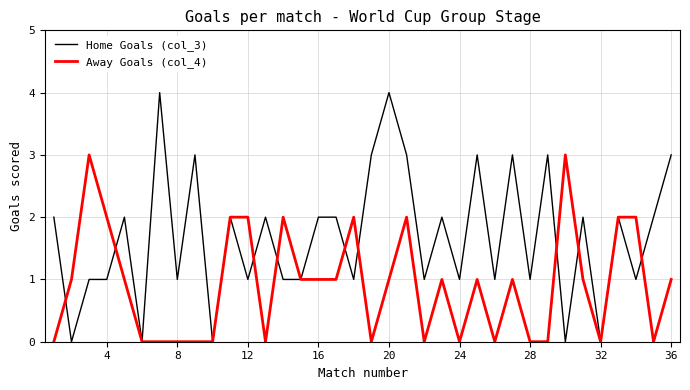

Which series has the widest spread of values?

Home Goals (col_3)